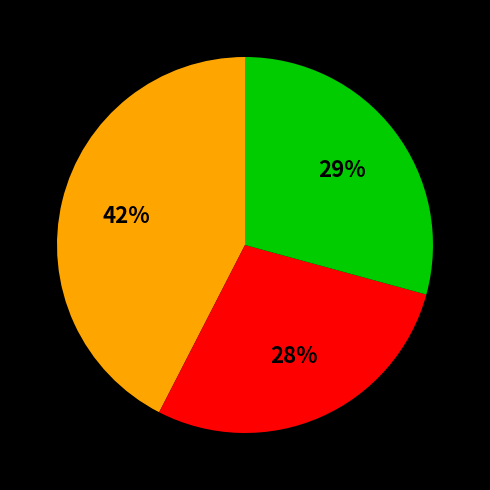

To the nearest percent, what is the difference between the largest and smallest slice percentages?

14%